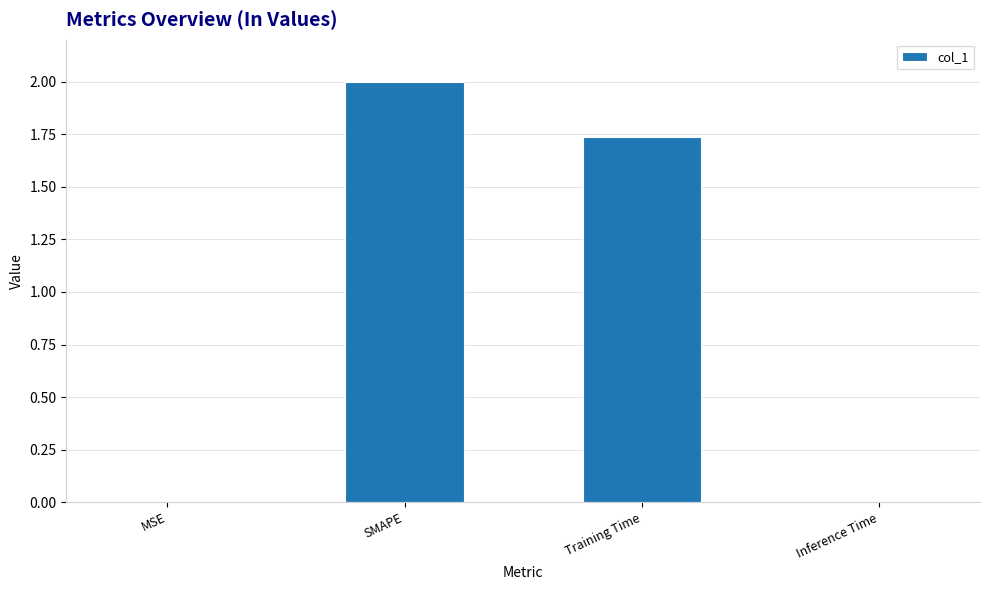

What is the difference between the values at Inference Time and SMAPE?

2.0